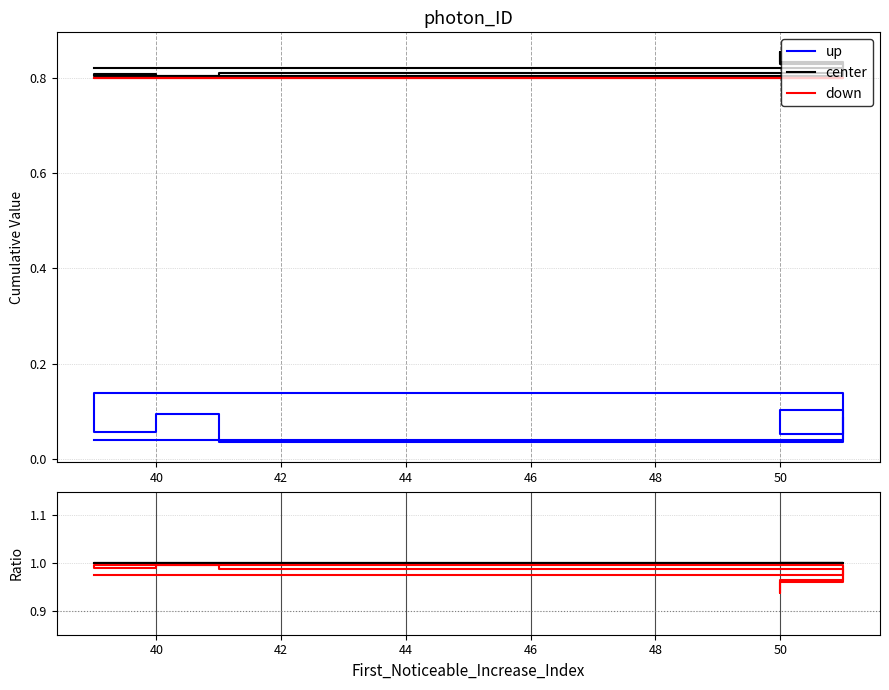

How many distinct data groups are displayed?

3